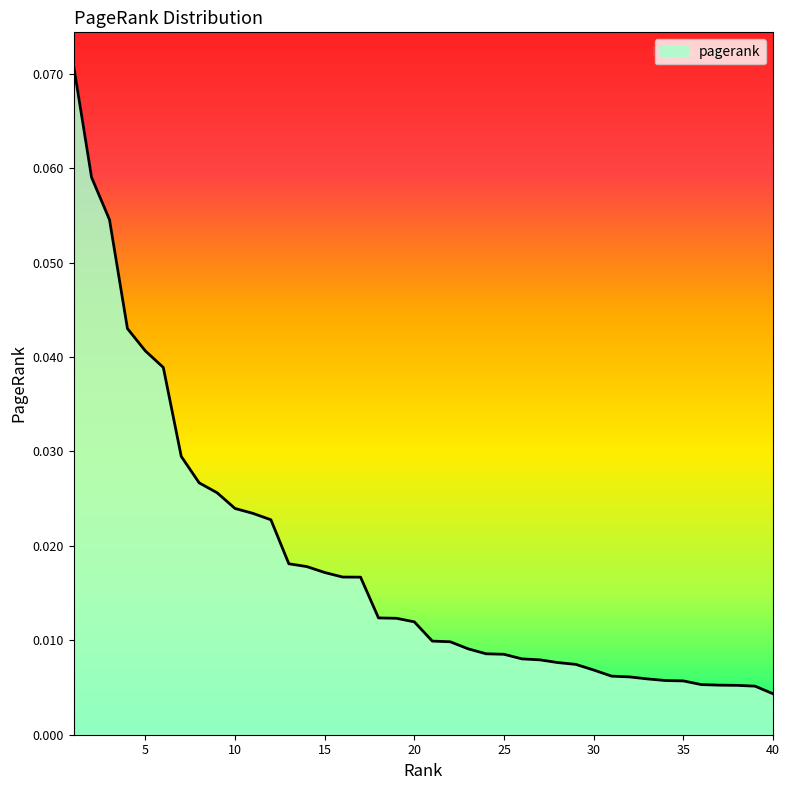

Which label corresponds to the smallest value in the chart?

40